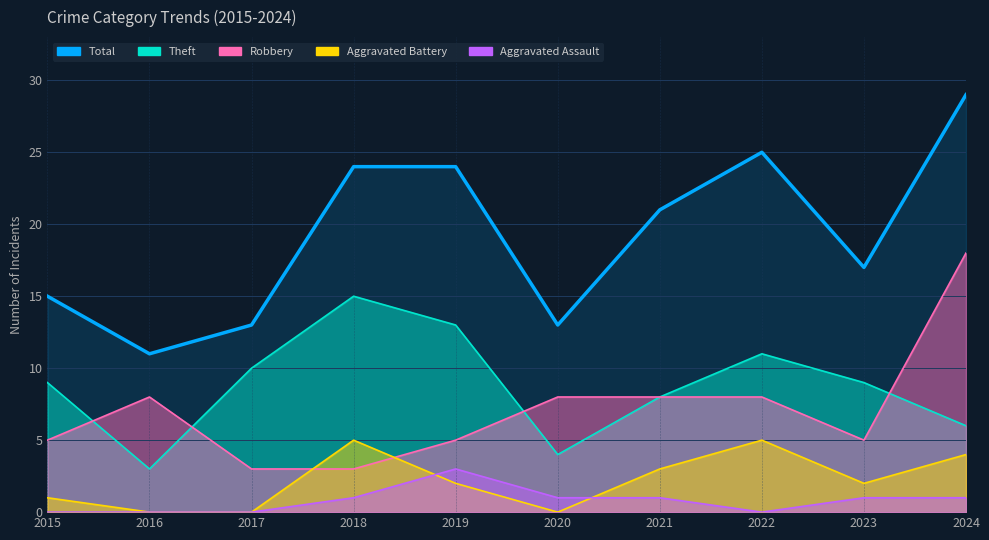

Where is the first local minimum?

2016